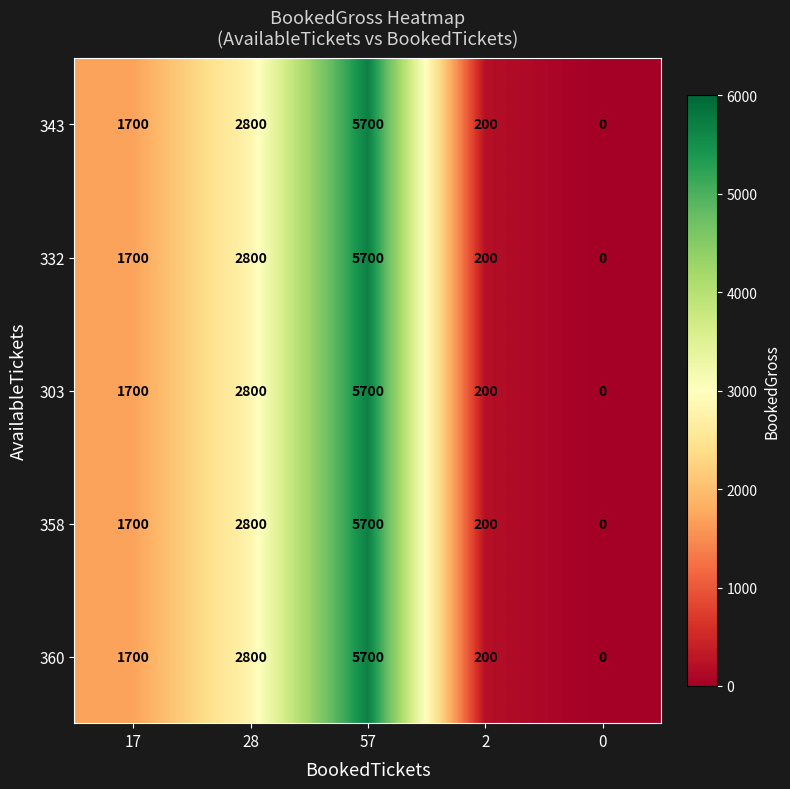

What is the difference between the maximum and minimum values in the 303 series?

5700